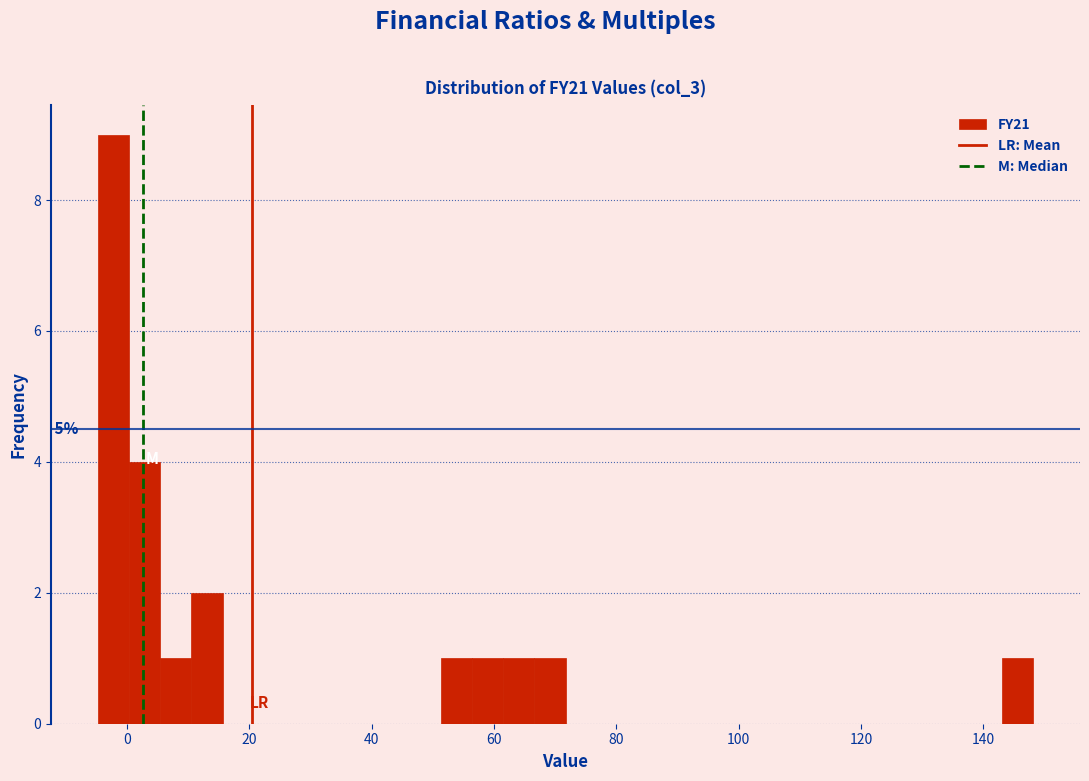

Around what value on the x-axis is the tallest bar? Give the approximate position of its centre, as read against the axis.

-2